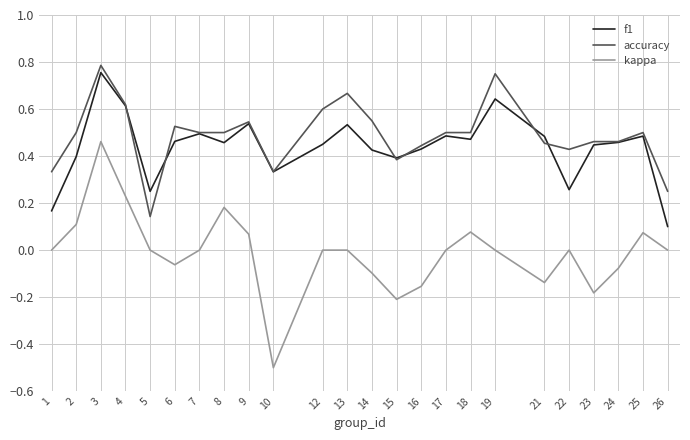

Is it true that accuracy equals 0.4 at 13?

False